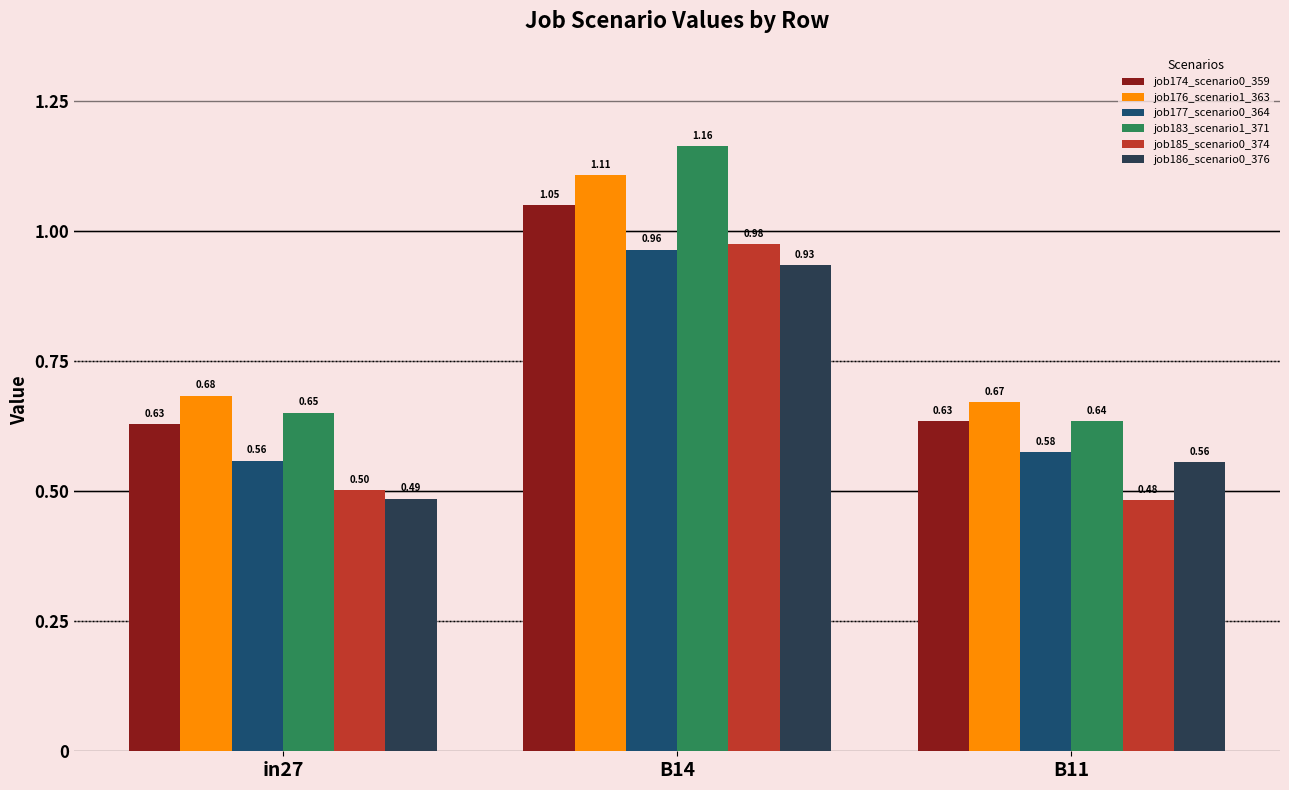

At B14, list the series in order from largest to smallest.

job183_scenario1_371, job176_scenario1_363, job174_scenario0_359, job185_scenario0_374, job177_scenario0_364, job186_scenario0_376